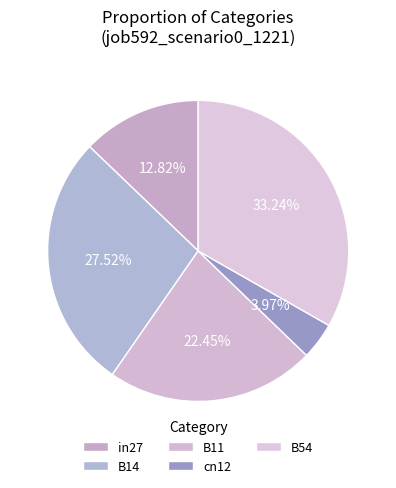

What is the change in value from B11 to cn12?

-0.2